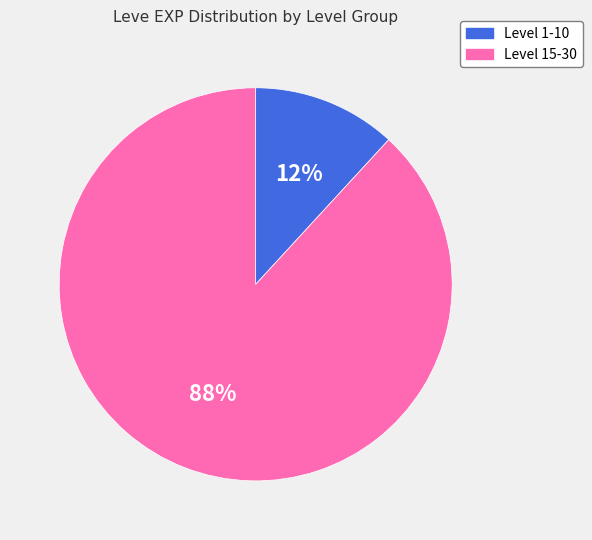

Is there a majority slice in this chart?

Yes